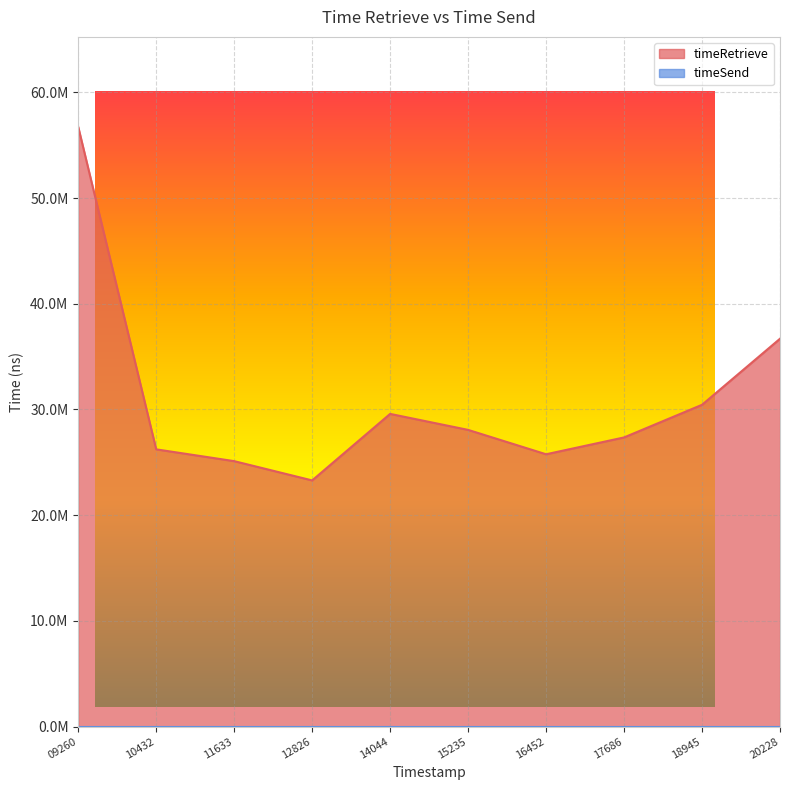

The value at 14044 is 43018478. True or false?

False